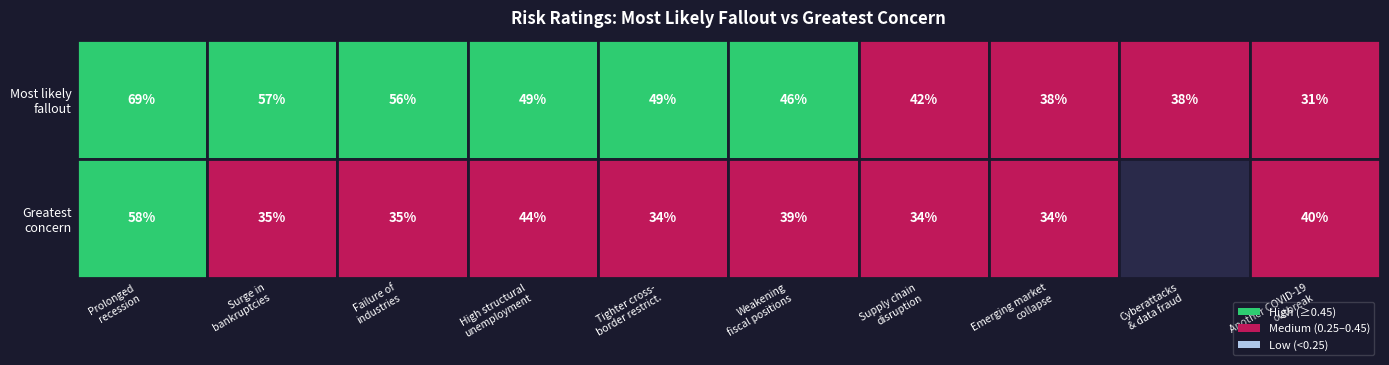

Reading left to right, what are all the values shown in this chart?

Most likely fallout for the world: 0.7	0.6	0.6	0.5	0.5	0.5	0.4	0.4	0.4	0.3
Greatest concern for the world: 0.6	0.4	0.4	0.4	0.3	0.4	0.3	0.3	0.0	0.4